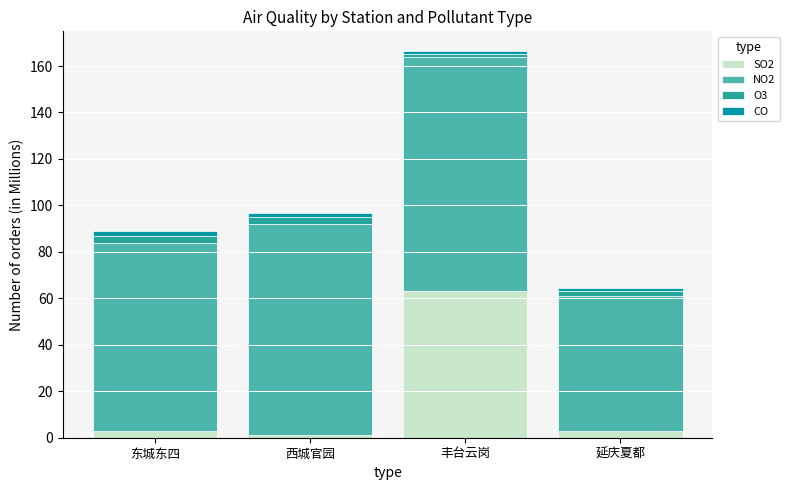

Reading left to right, transcribe the values for SO2.

3.0	1.0	63.0	3.0